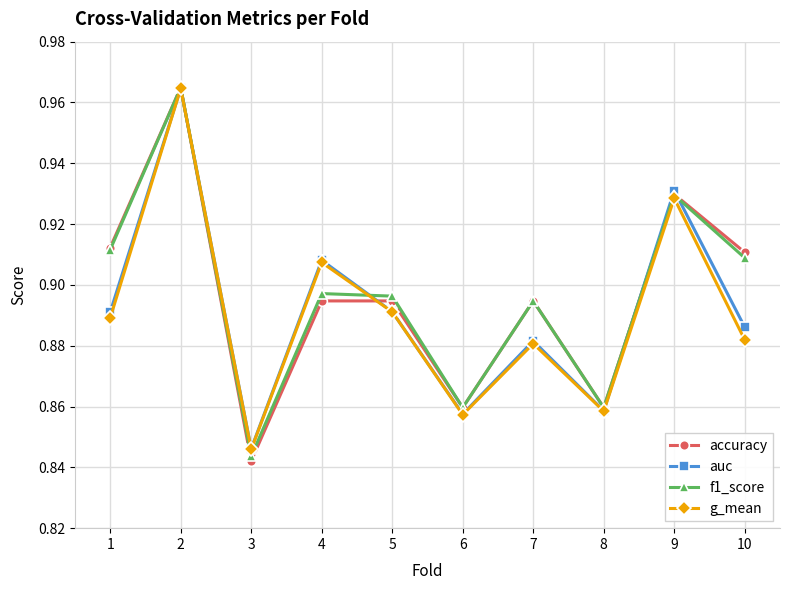

In accuracy, how many points are lower than both neighbors (excluding endpoints)?

3